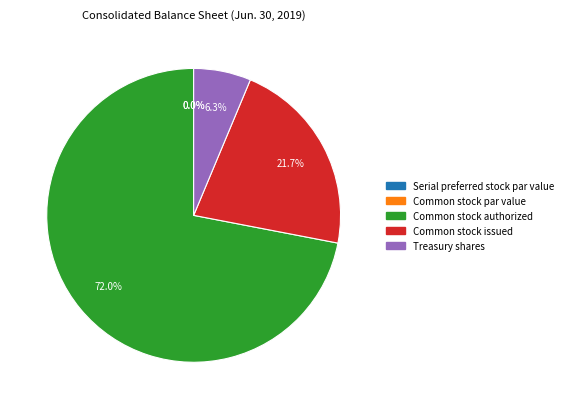

To the nearest percent, what is the difference between the largest and smallest slice percentages?

72%